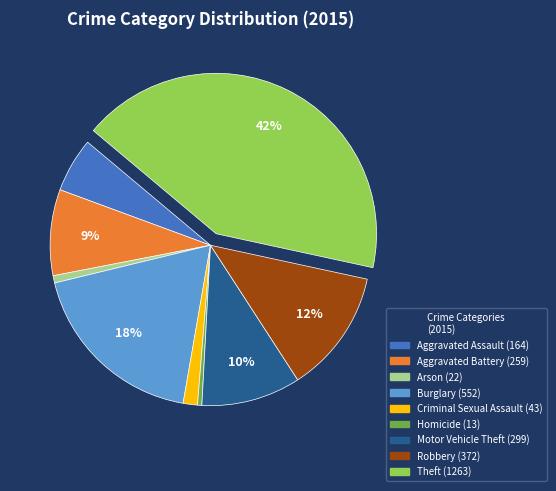

Which category has the biggest portion of the pie?

Theft